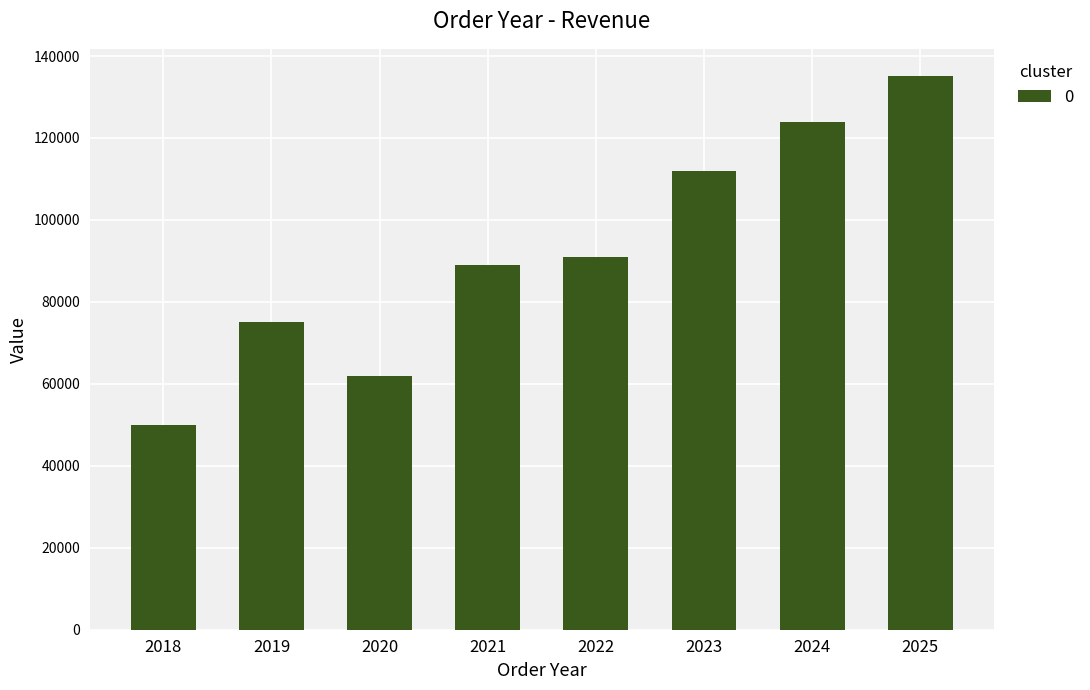

How many data points are less than 91000?

4